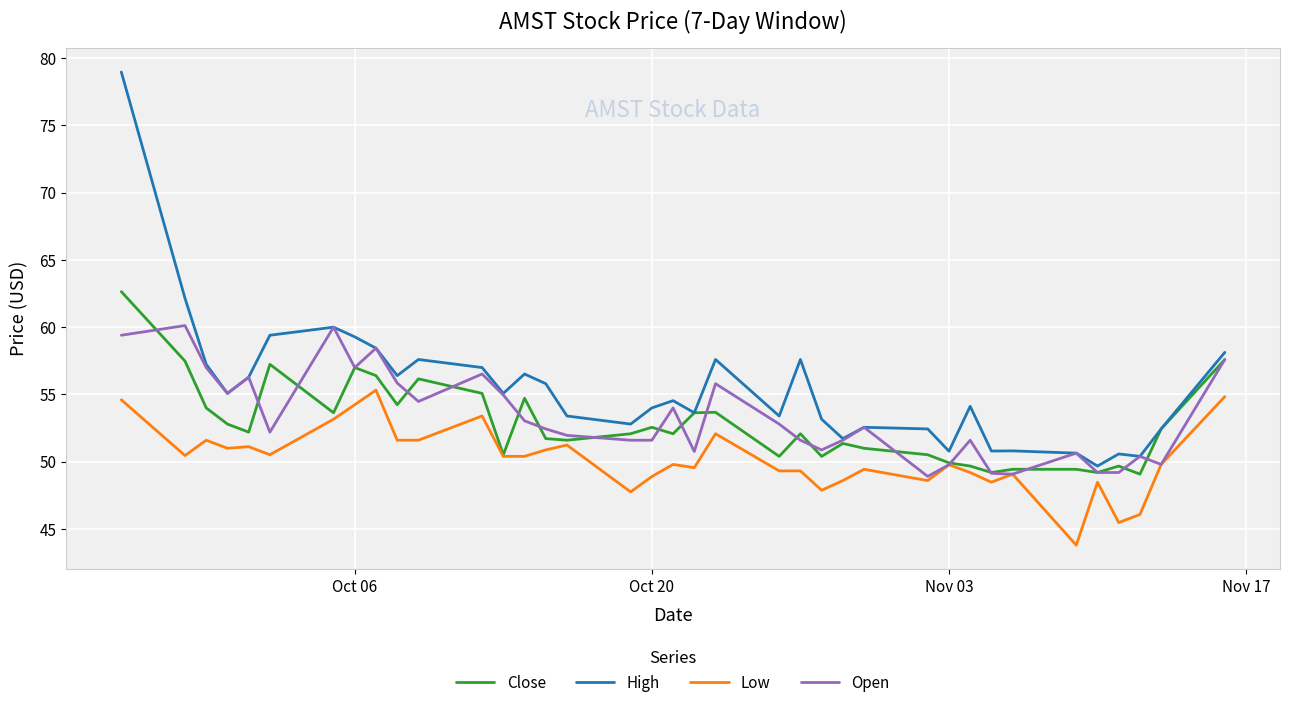

At how many categories does at least one series exceed 67?

1